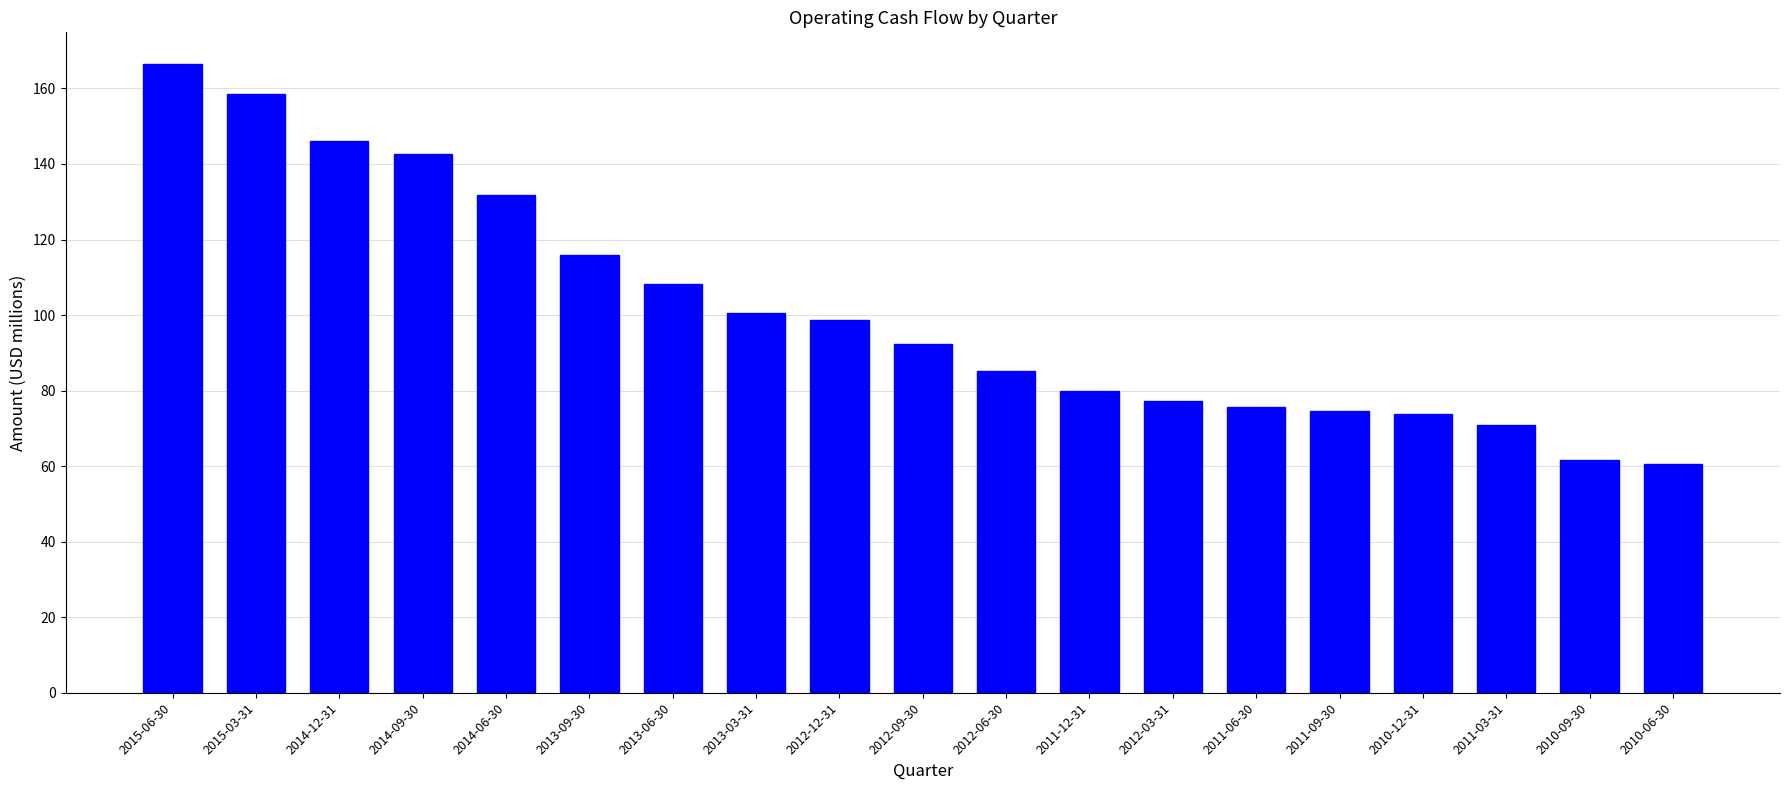

What value does the data have at 2011-09-30?

74.7